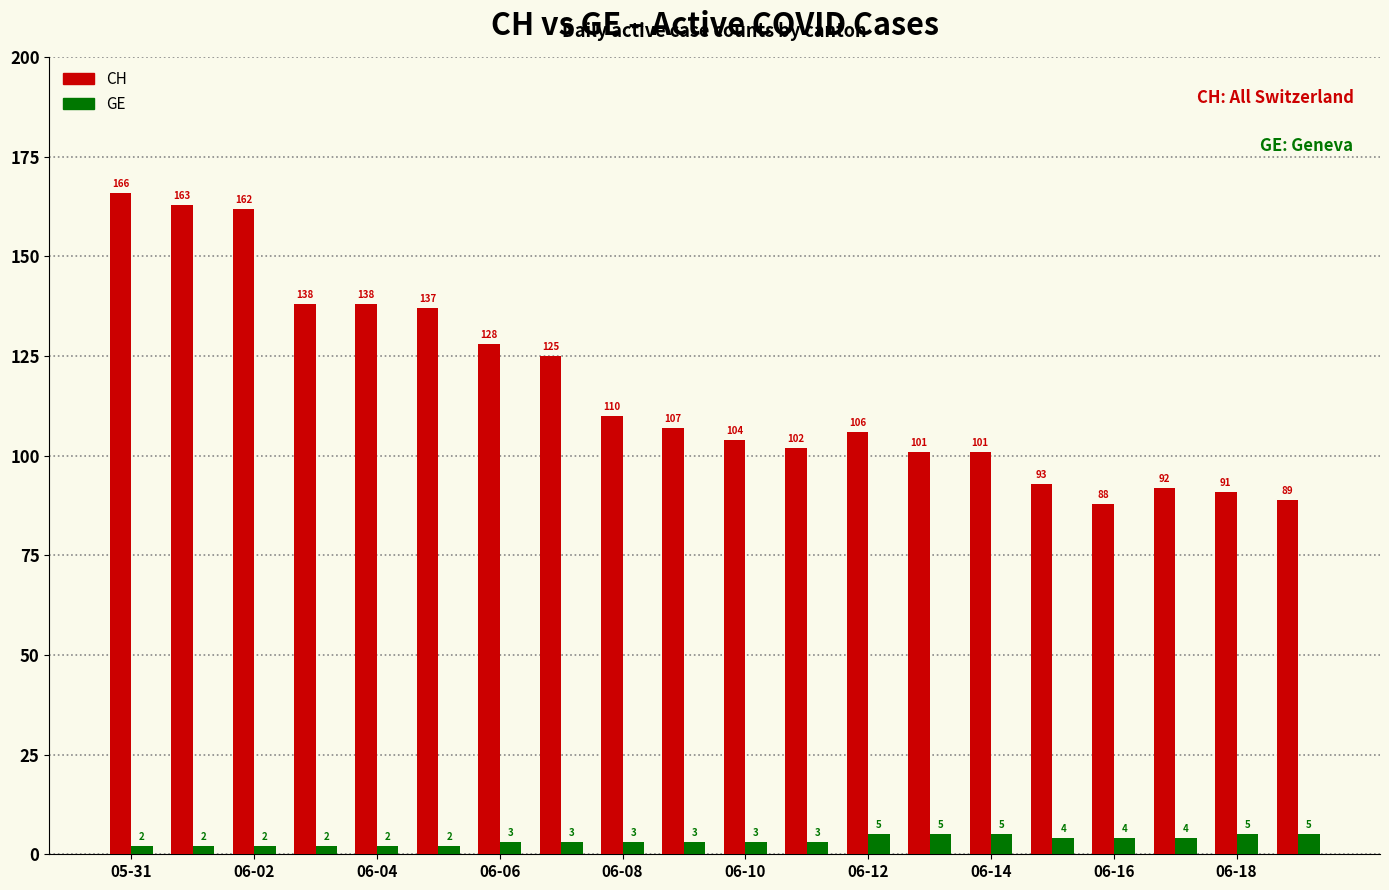

Which series has the largest range (max minus min)?

CH